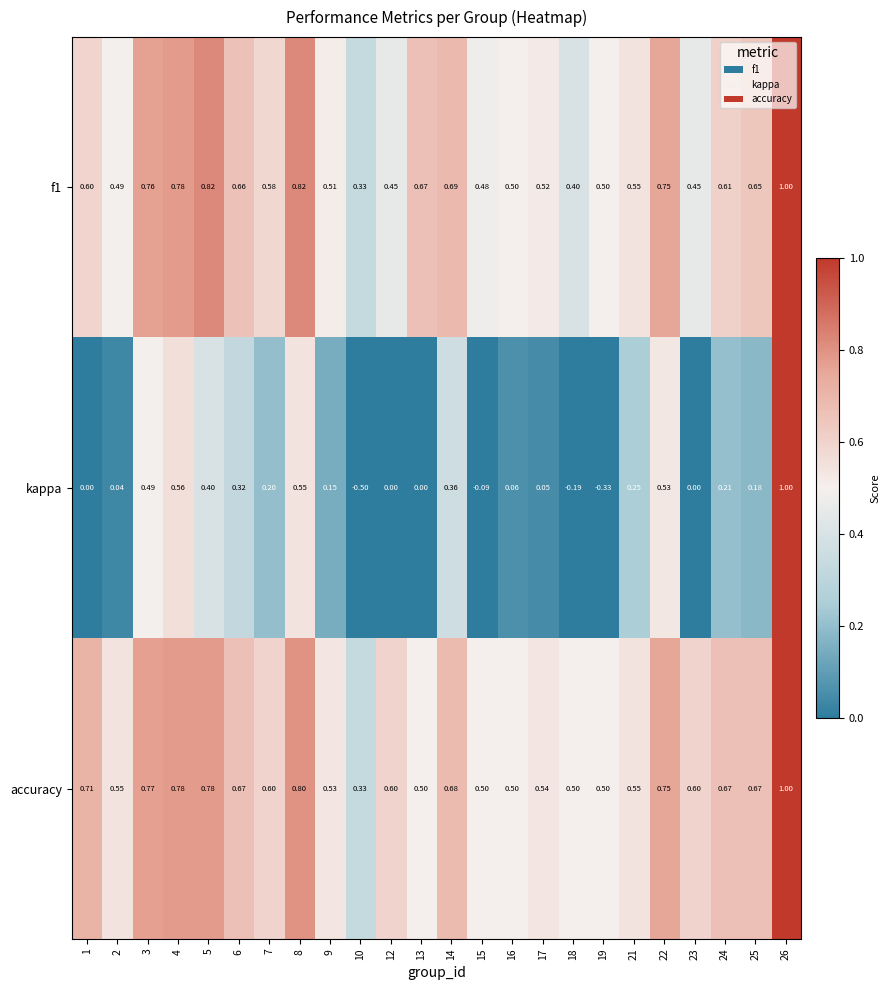

Which series has the largest range (max minus min)?

kappa